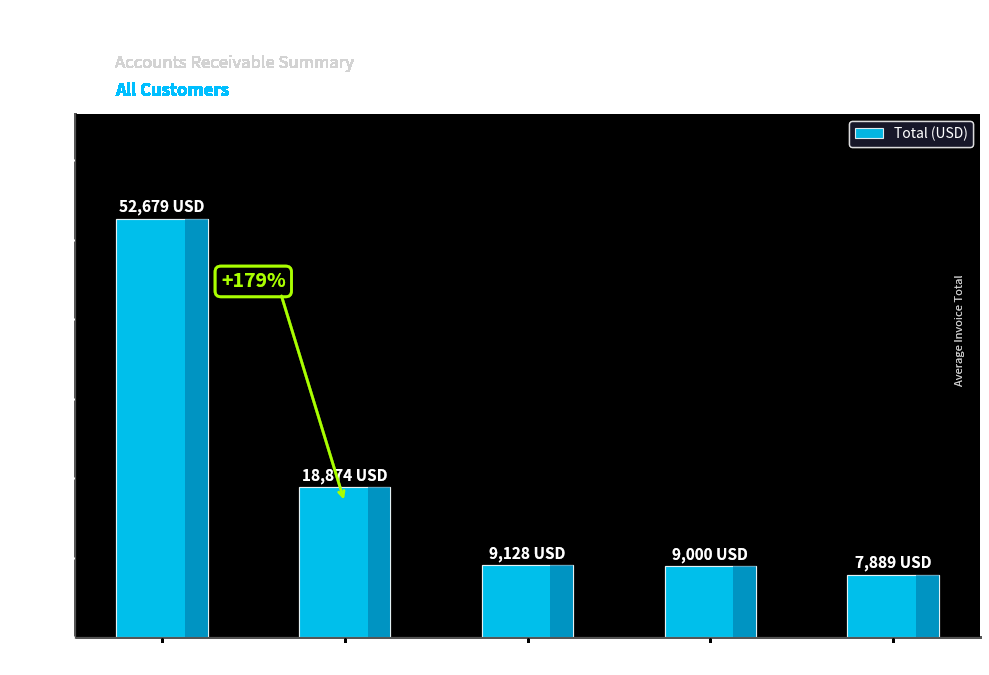

What is the value of the 5th bar from the left?

7888.9